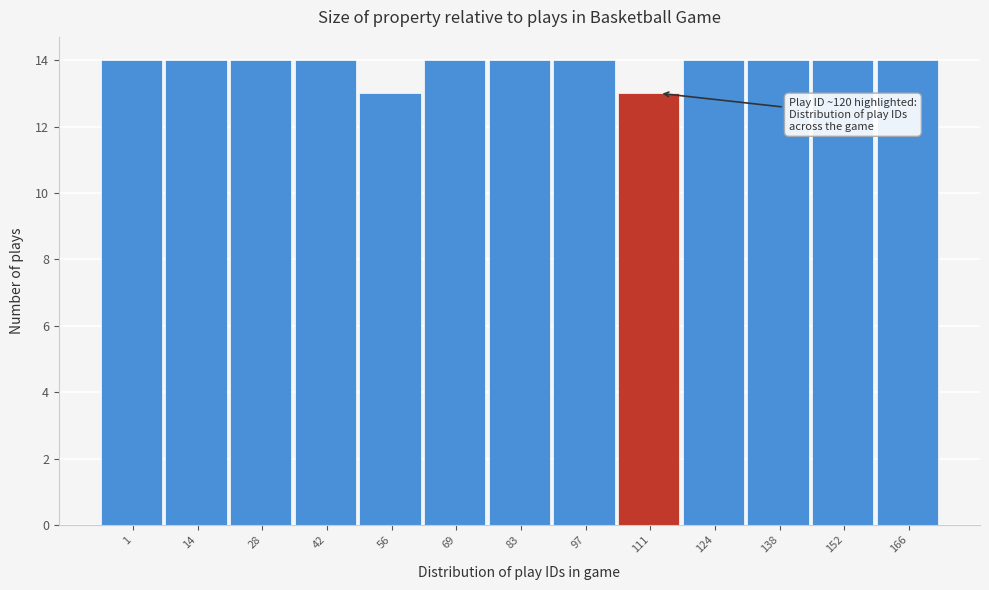

Reading right to left, transcribe all the data shown in this chart.

14	14	14	14	13	14	14	14	13	14	14	14	14